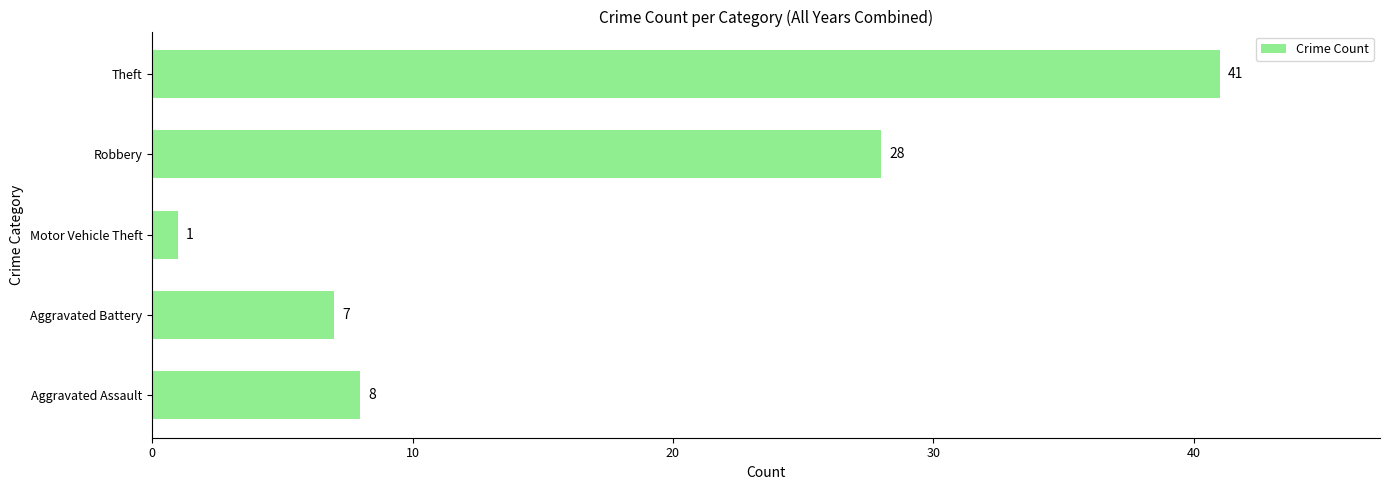

The chart shows a value of 3 at Aggravated Battery. True or false?

False